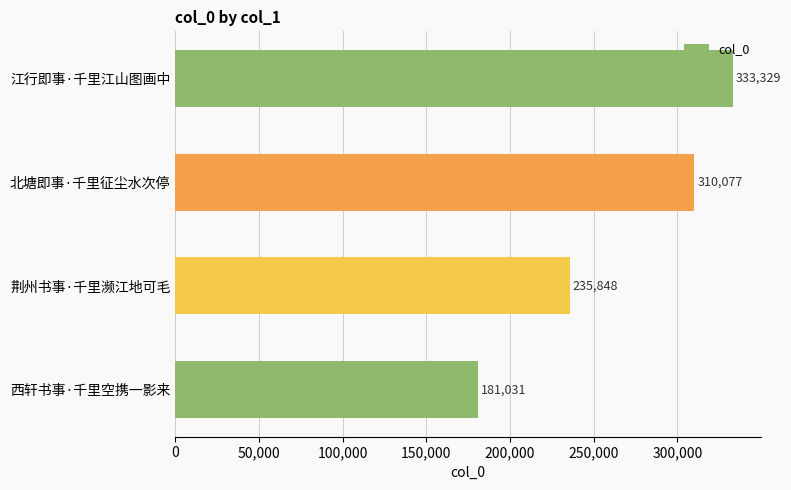

At which category does the chart reach its minimum across all series?

西轩书事·千里空携一影来